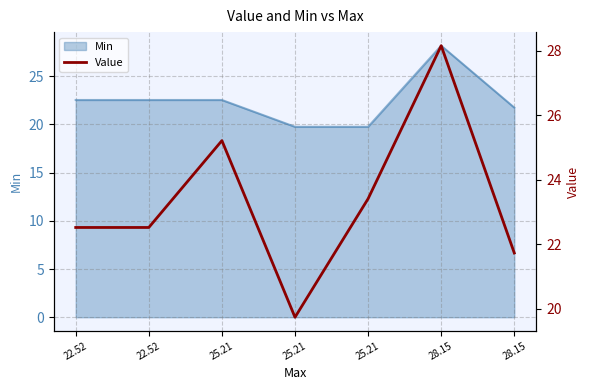

Reading left to right, extract all data points from this chart.

22.5	22.5	25.2	19.7	23.4	28.1	21.7